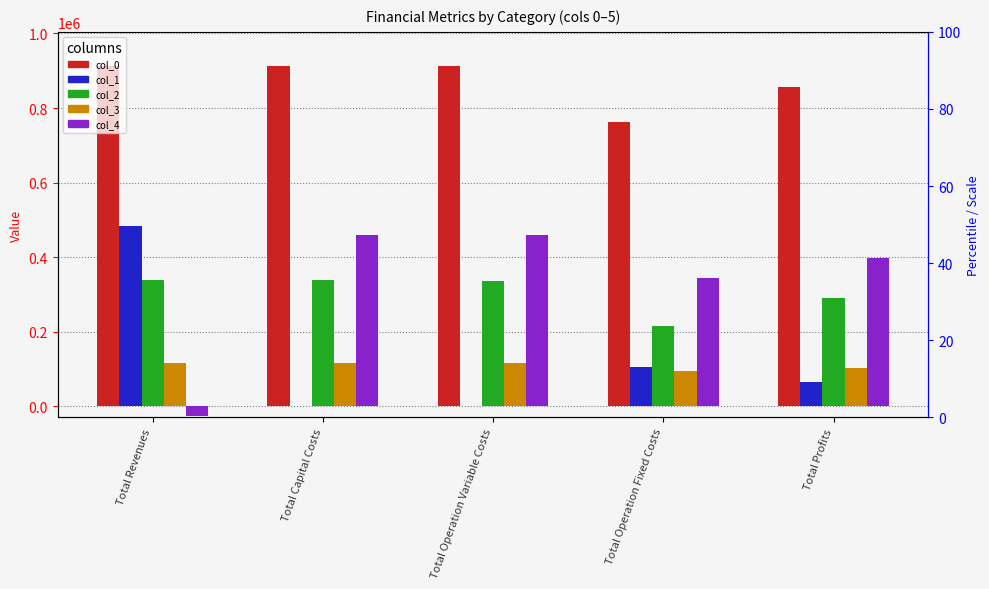

The col_4 series shows 315820.6 at Total Operation Variable Costs. True or false?

False